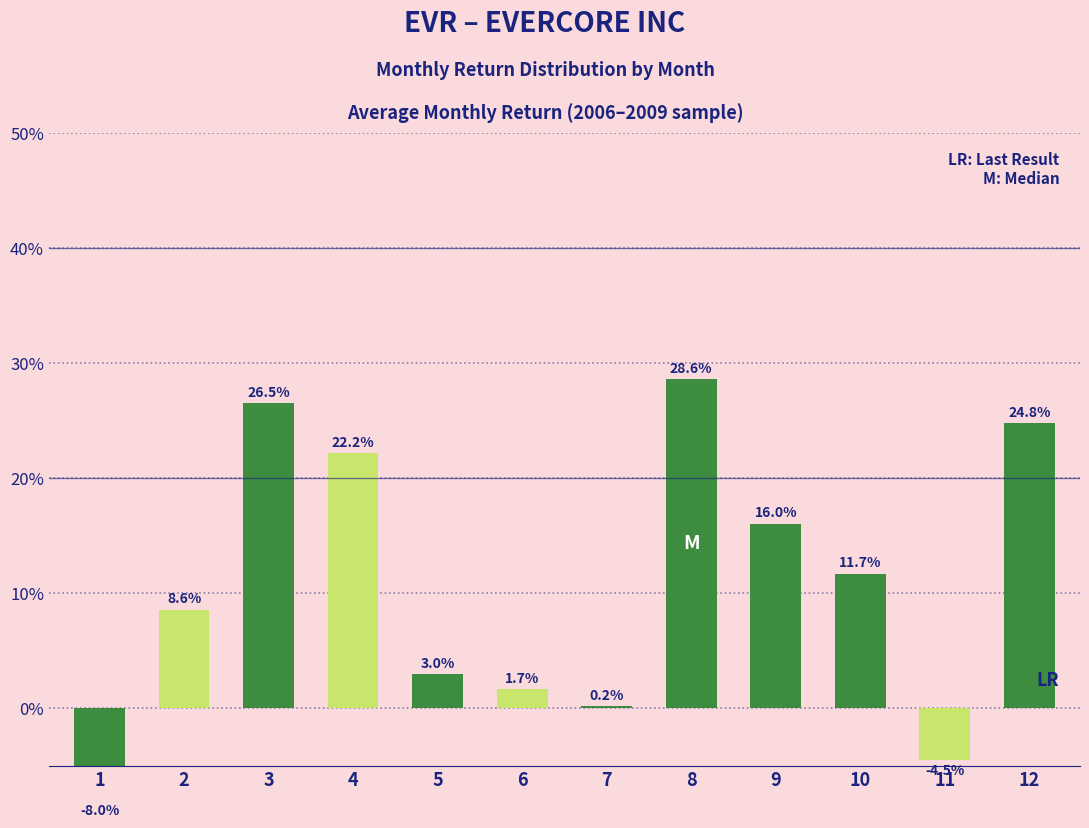

Reading left to right, what are all the values shown in this chart?

1=-0.1	2=0.1	3=0.3	4=0.2	5=0.0	6=0.0	7=0.0	8=0.3	9=0.2	10=0.1	11=-0.0	12=0.2